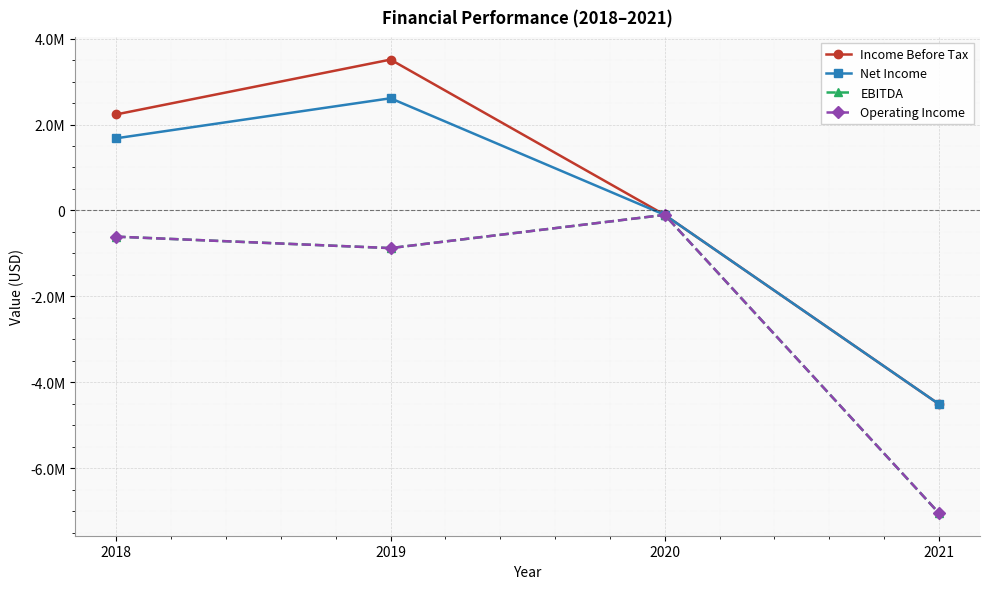

At which label does EBITDA first exceed -609581?

2020